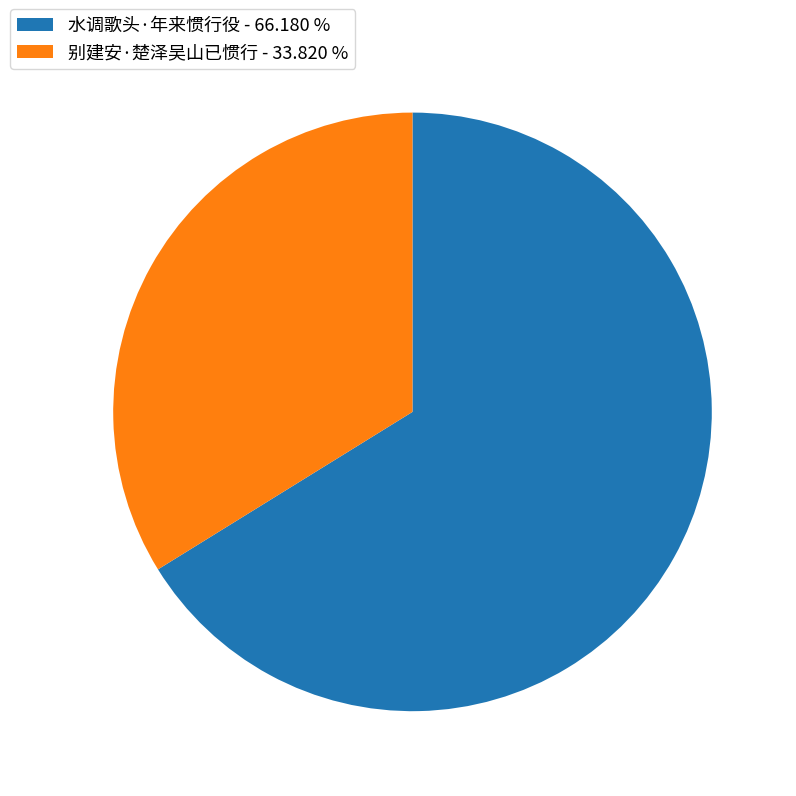

Count the number of slices in the pie.

2